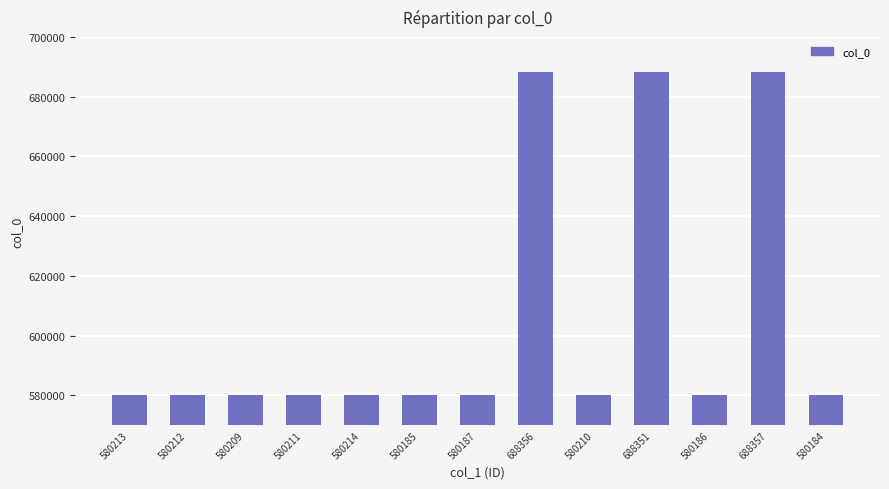

How many bars are there in total?

13